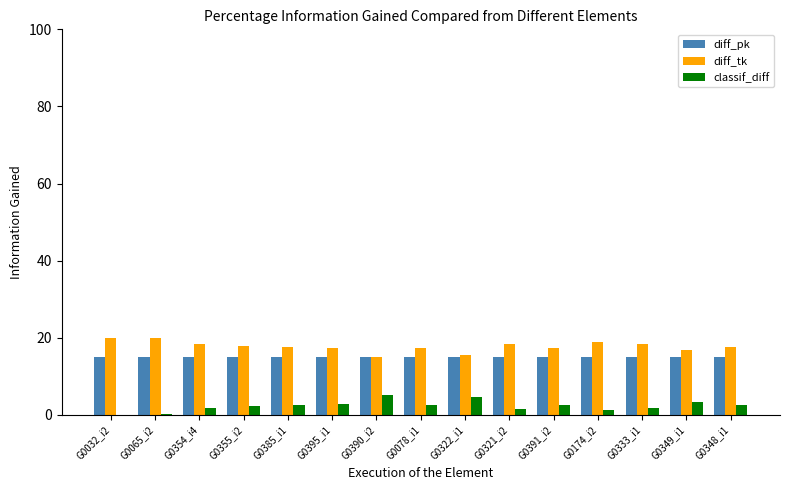

What is the approximate value of diff_tk at G0391_i2?

17.4